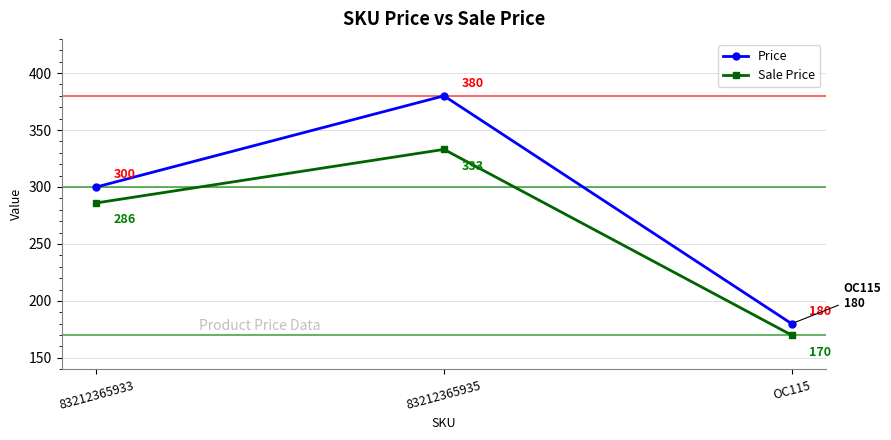

Which series has the largest total across all categories?

Price